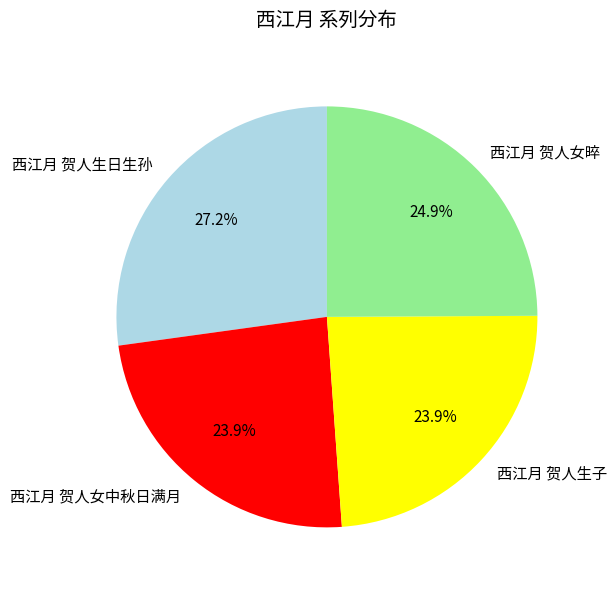

Is the sum of 西江月 贺人生子 and 西江月 贺人女中秋日满月 greater than half?

No